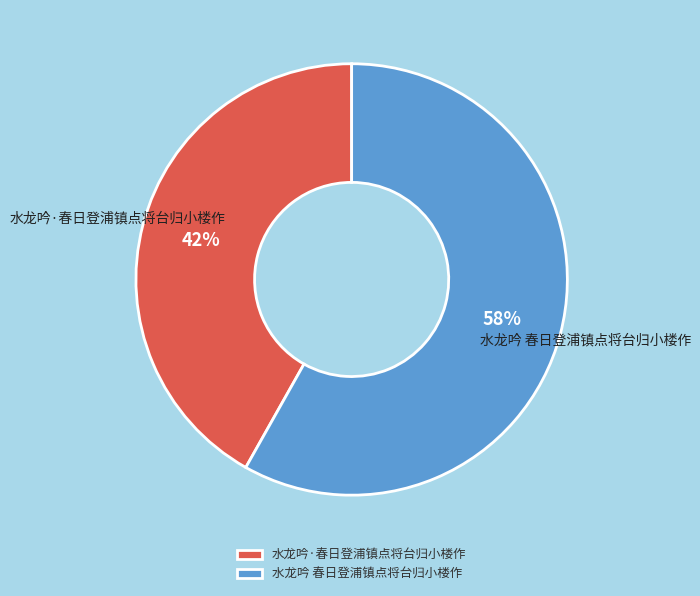

Is it true that 水龙吟 春日登浦镇点将台归小楼作 is 50% of the pie?

False